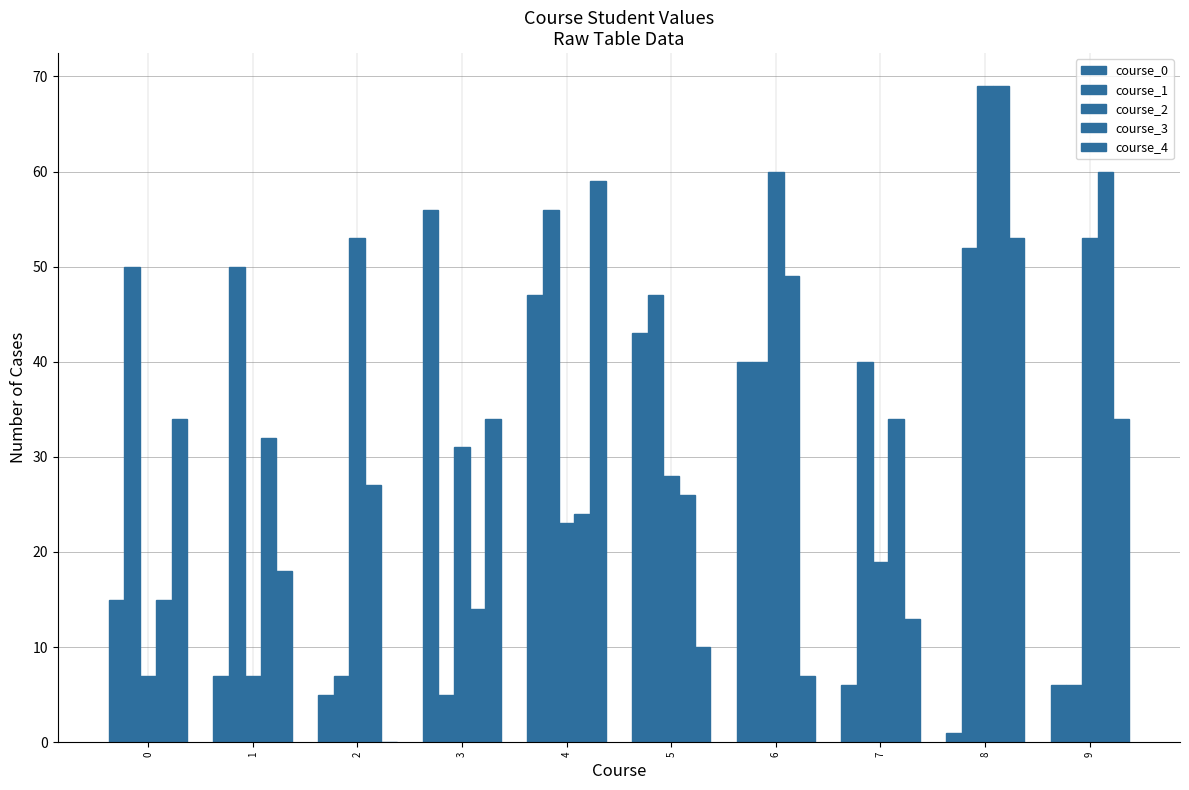

What is the average value of the course_0 series?

23